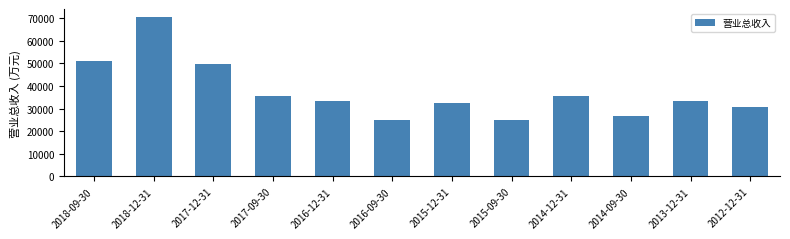

Approximately how many times larger is the value at 2015-09-30 compared to 2017-09-30?

0.7